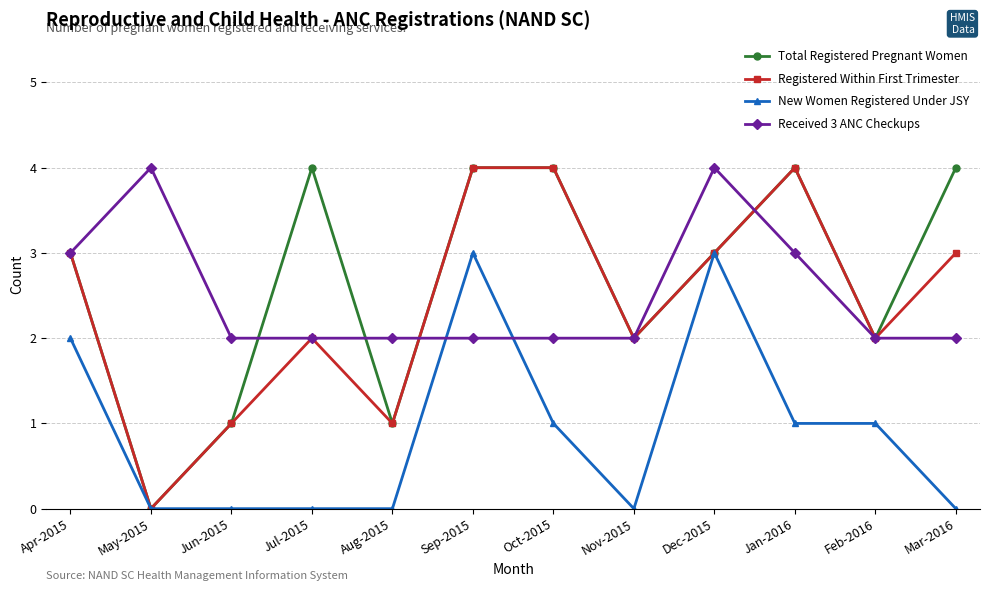

What is the maximum value for Received 3 ANC Checkups?

4